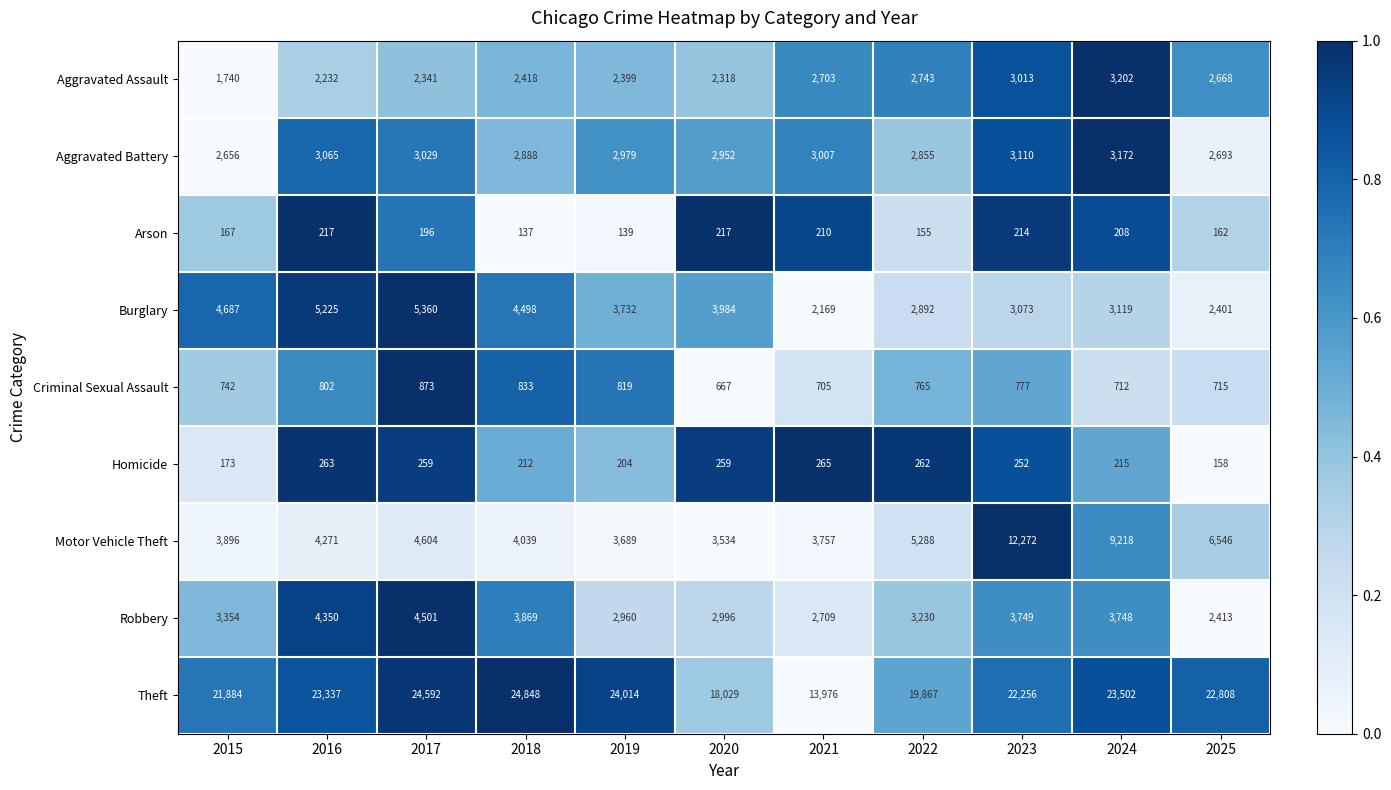

List the series in order of their peak value, highest first.

Theft, Motor Vehicle Theft, Burglary, Robbery, Aggravated Assault, Aggravated Battery, Criminal Sexual Assault, Homicide, Arson